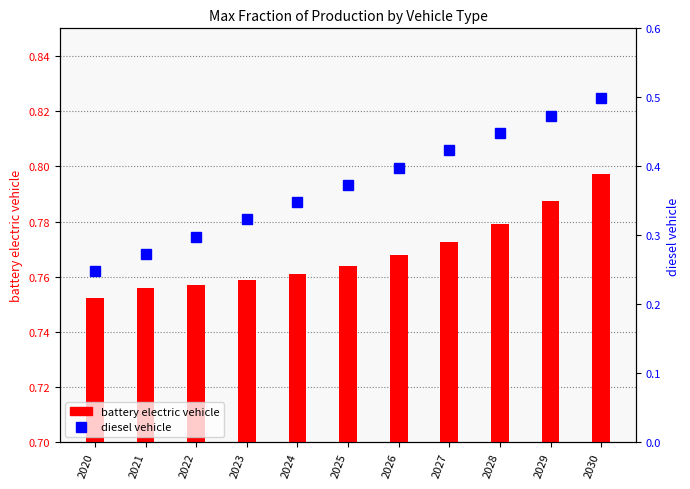

At how many categories does at least one series exceed 0?

11